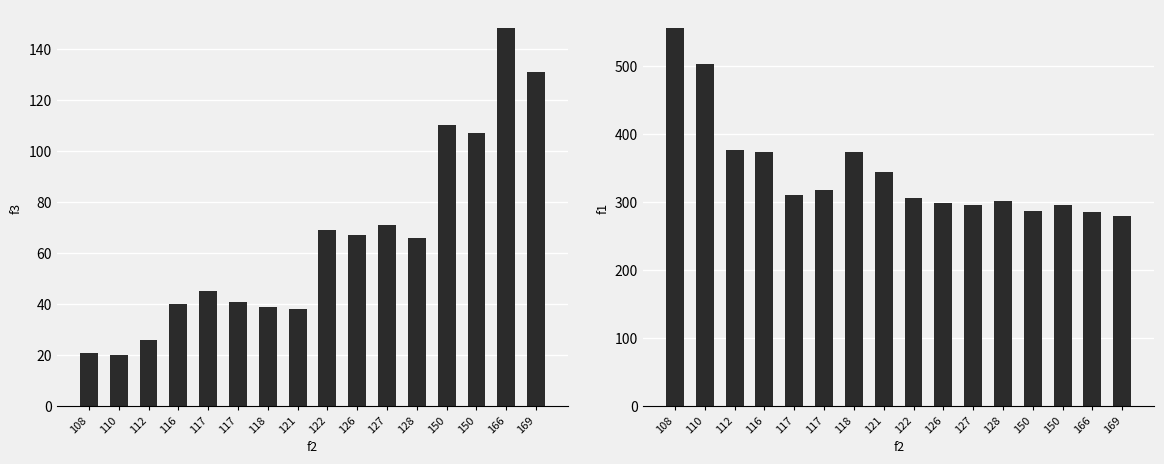

What is the sum of the f1 values at 116 and 169?

653.2